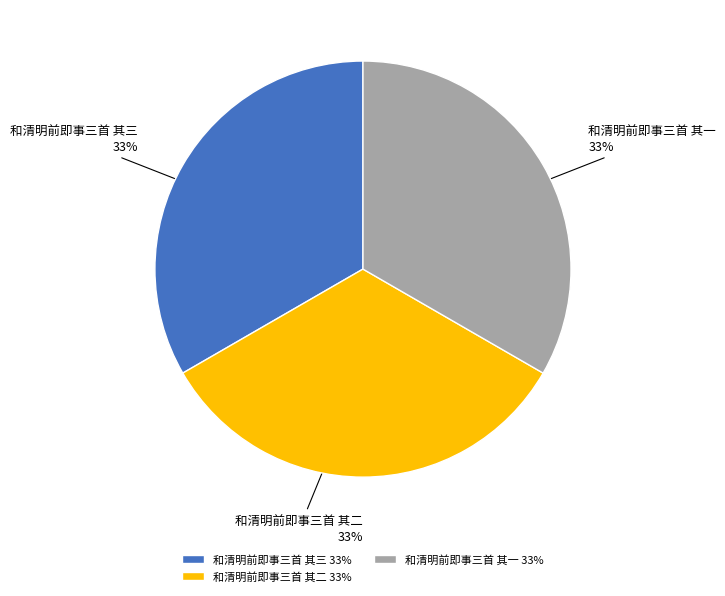

Do 和清明前即事三首 其三 and 和清明前即事三首 其二 together represent more than half of the pie?

Yes